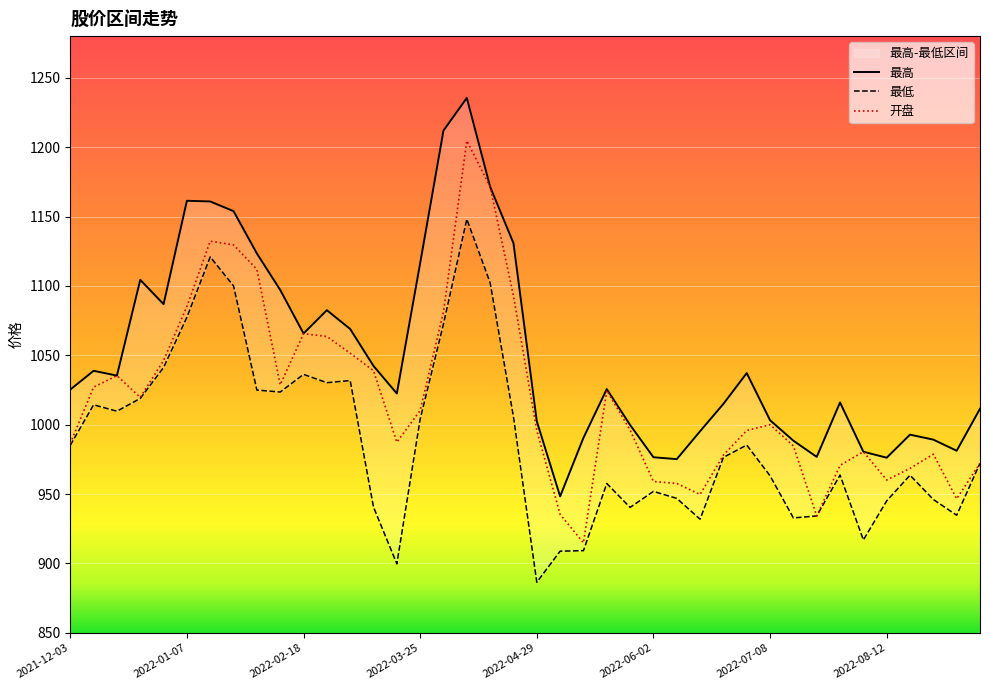

What is the label of the 28th point from the right?

2022-03-04